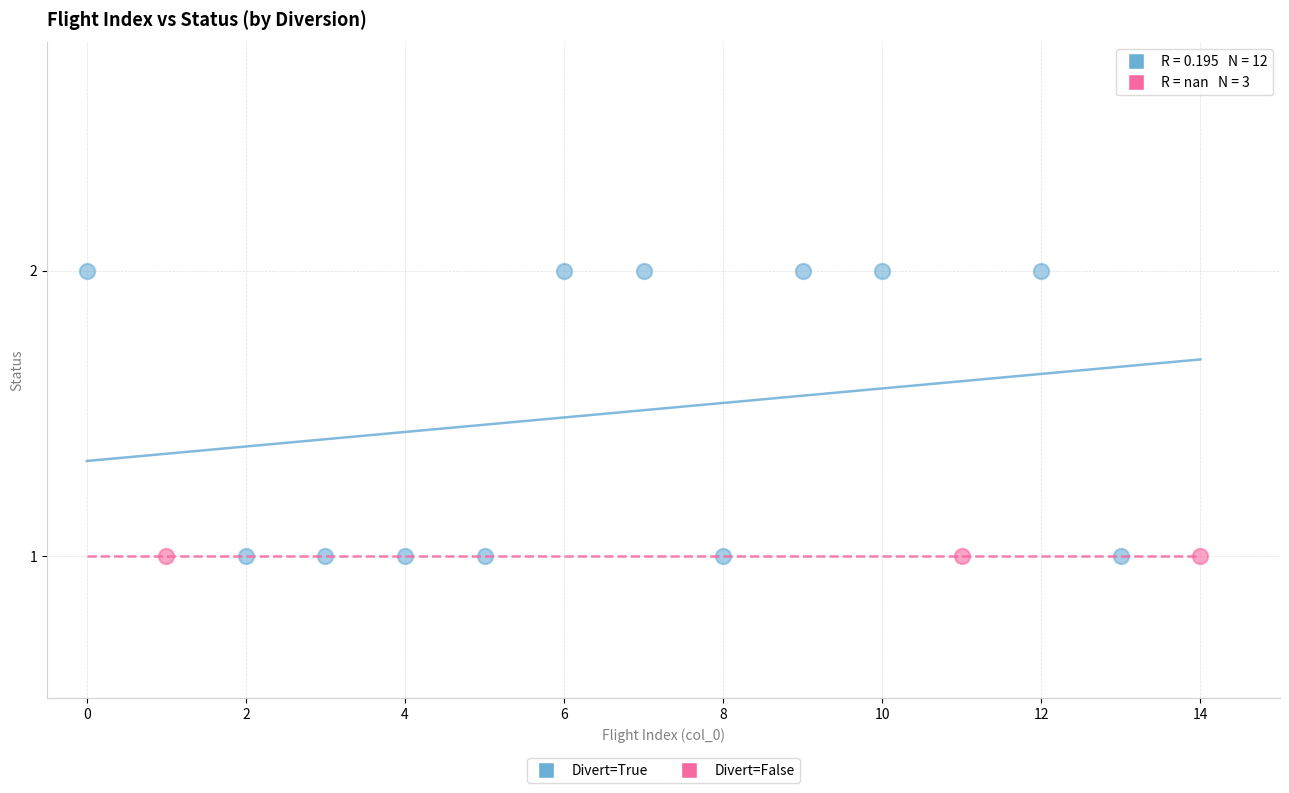

Which series reaches the maximum Y coordinate?

Divert=True